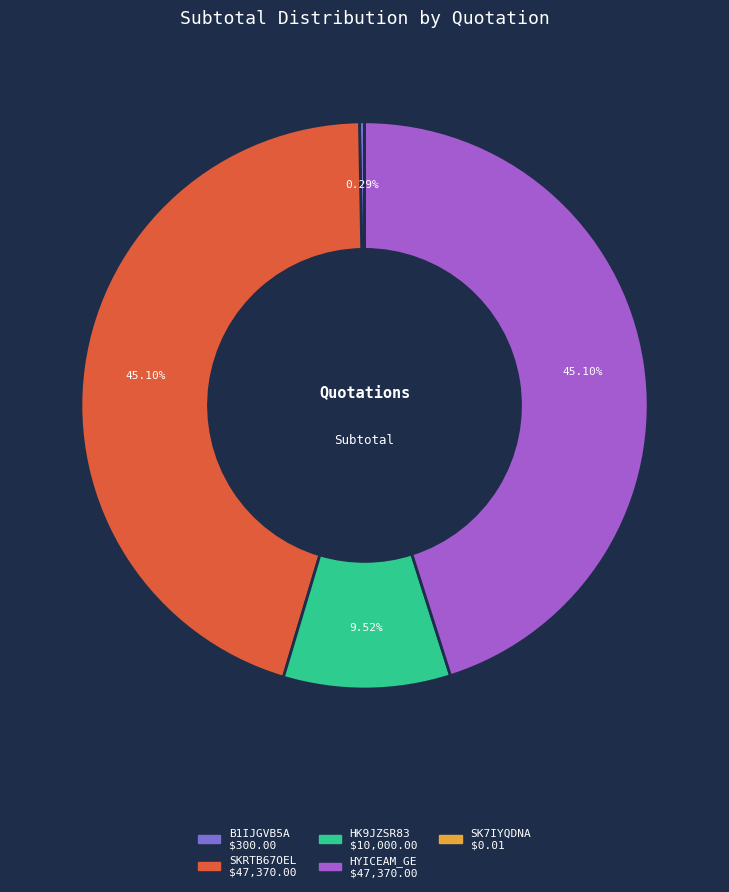

Combined, do B1IJGVB5A and SKRTB67OEL account for over 50%?

No